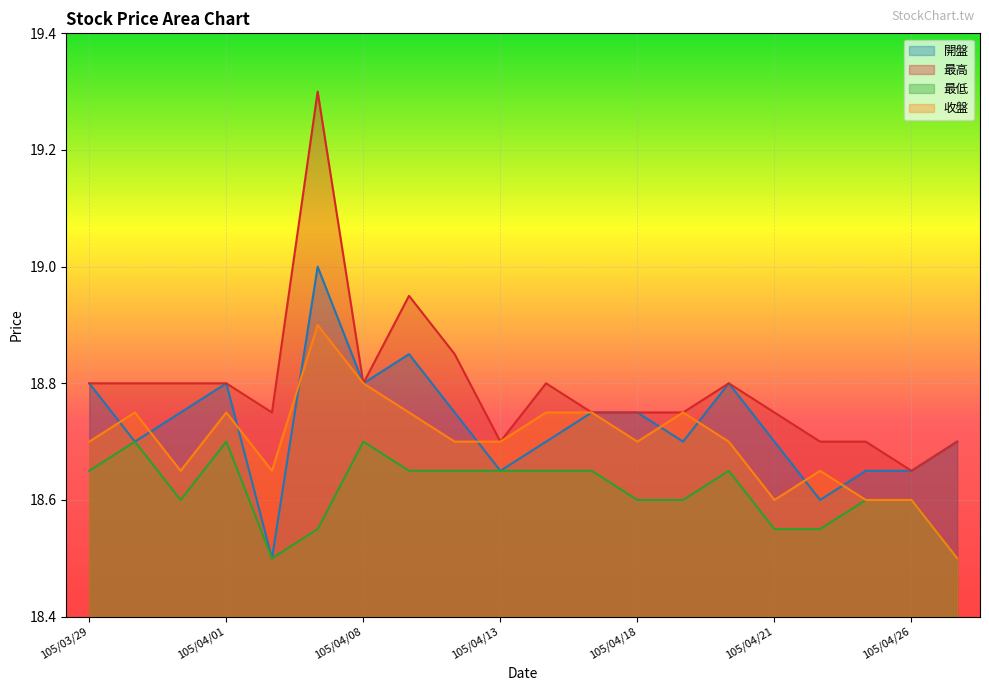

What is the difference between the maximum and minimum values in the 最高 series?

0.7